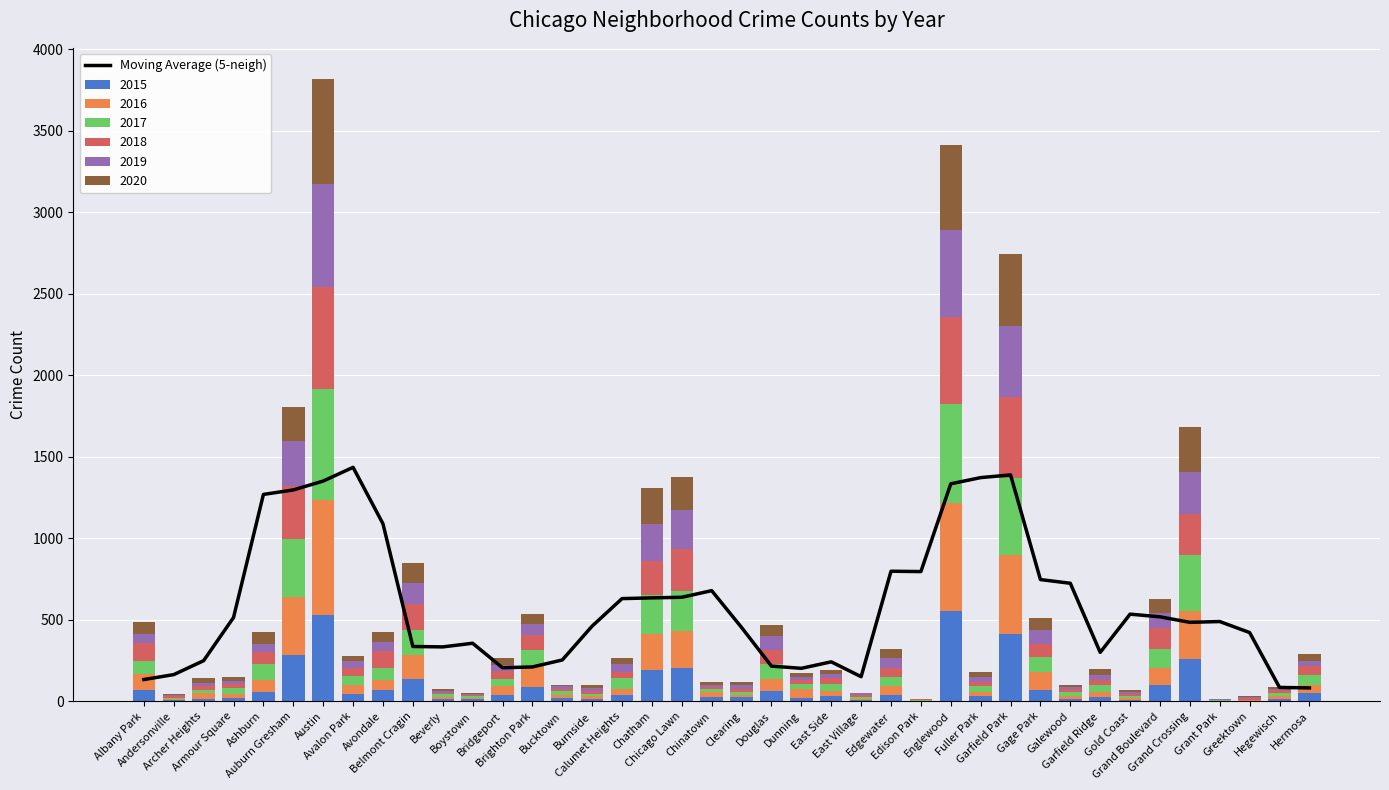

What is the average value?

589.9